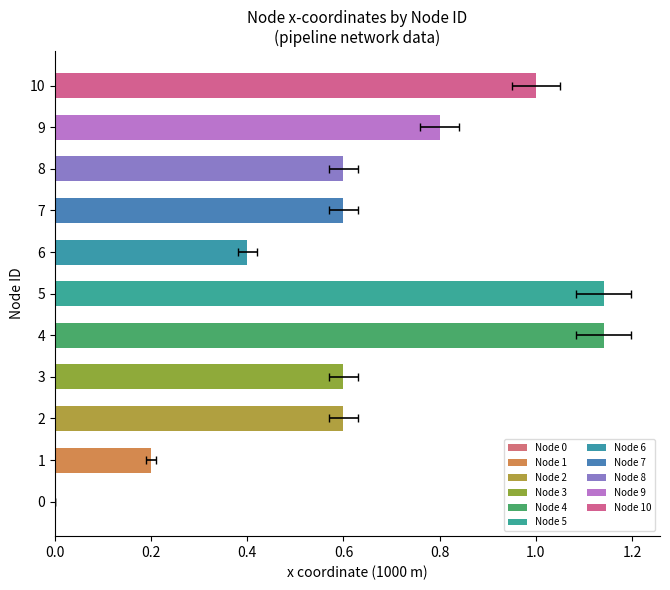

How many data points does each series have?

11